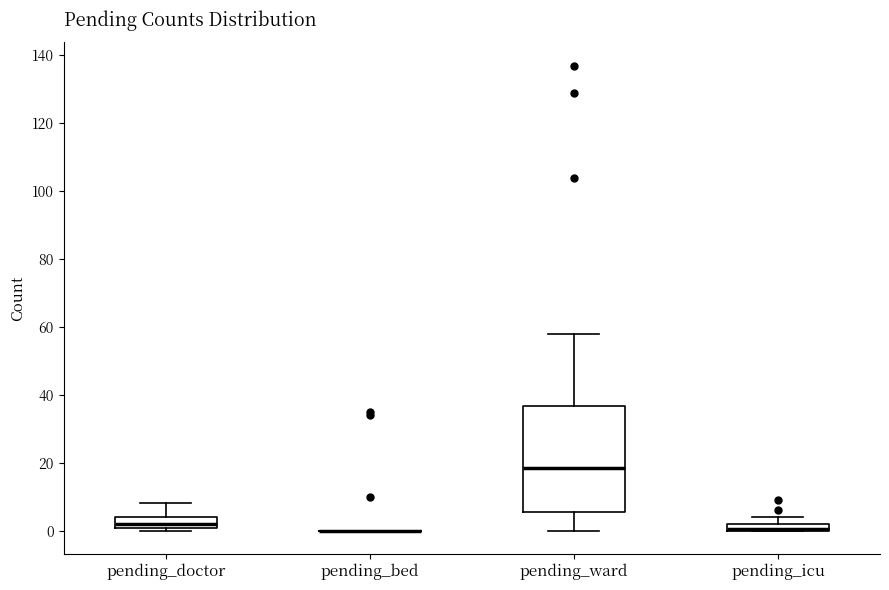

Comparing the boxes themselves (not the whiskers), which one is the tallest?

pending_ward